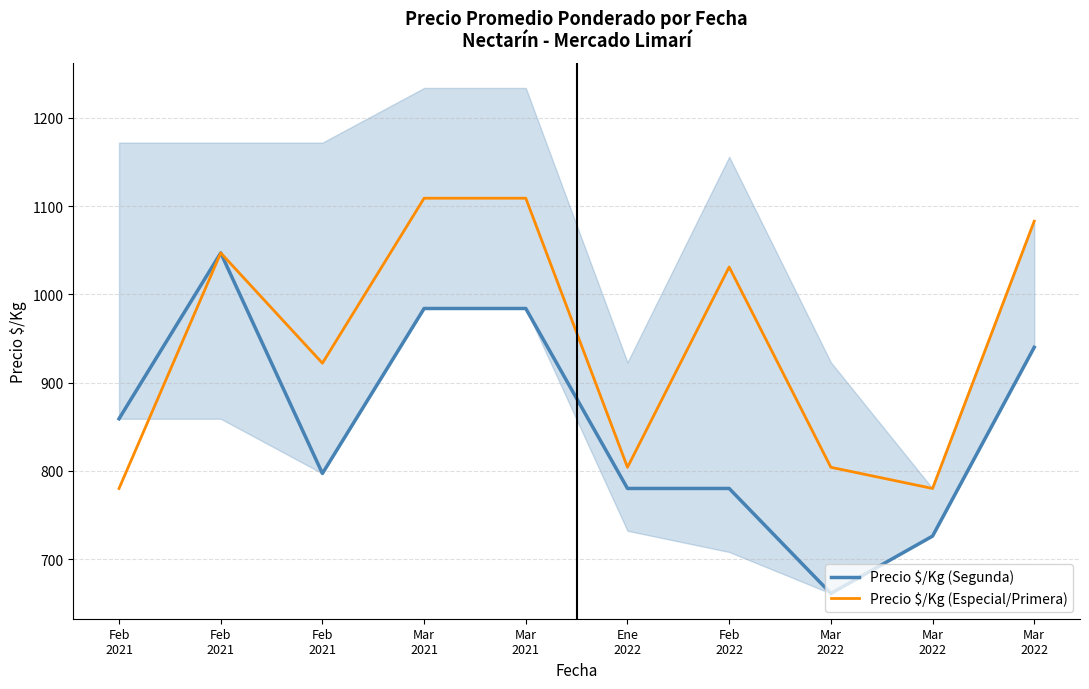

In Precio $/Kg (Especial/Primera), how many points are lower than both neighbors (excluding endpoints)?

3